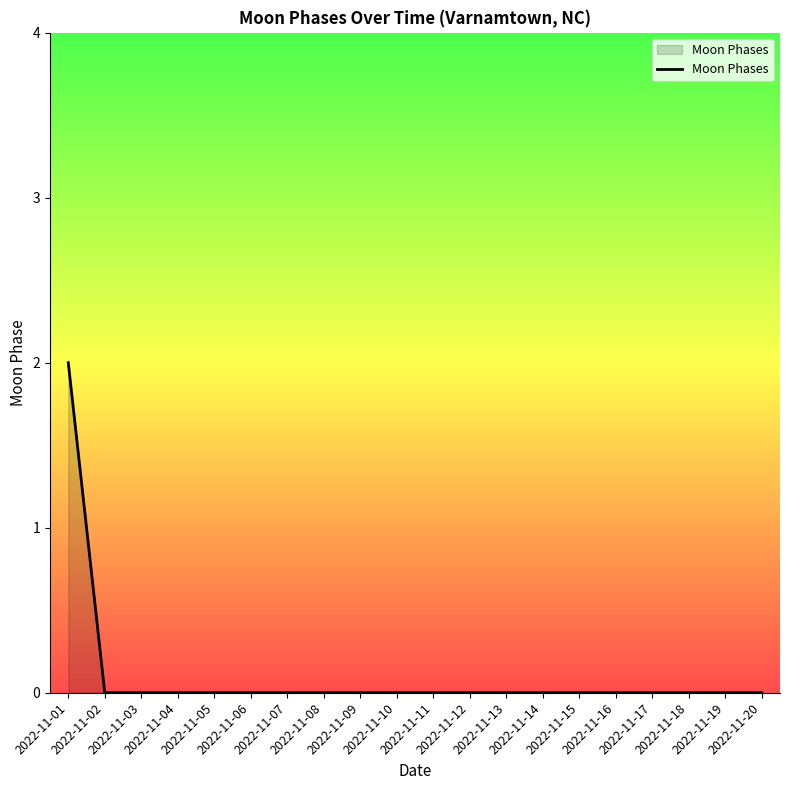

How many lines are shown in the chart?

1